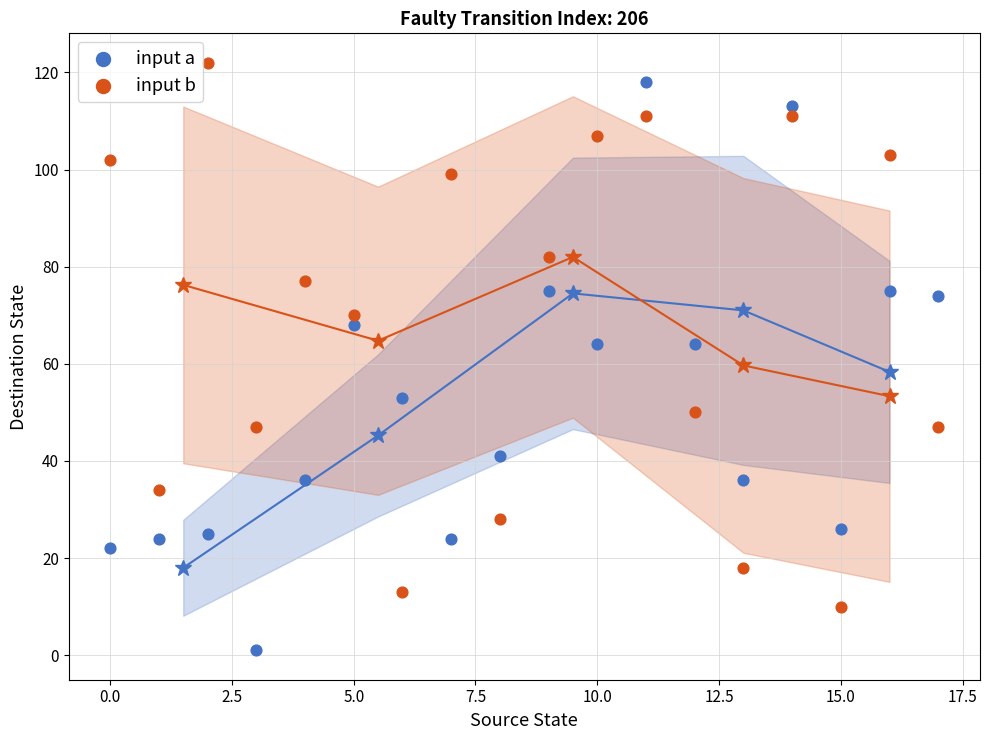

Which series reaches the minimum Y coordinate?

input a